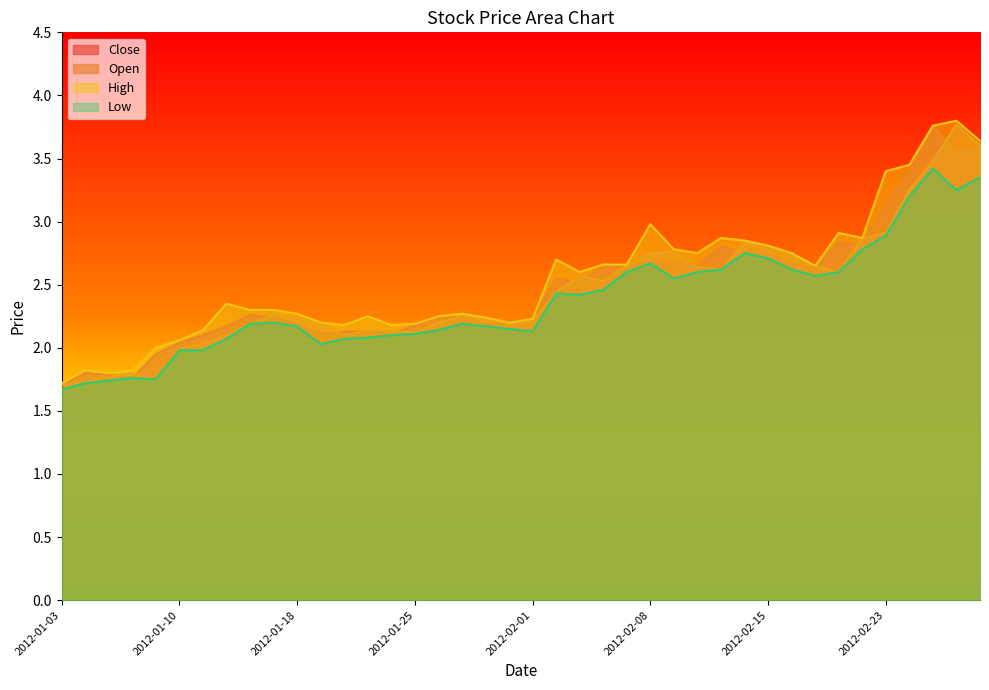

At which category does Open reach its first local valley?

2012-01-09